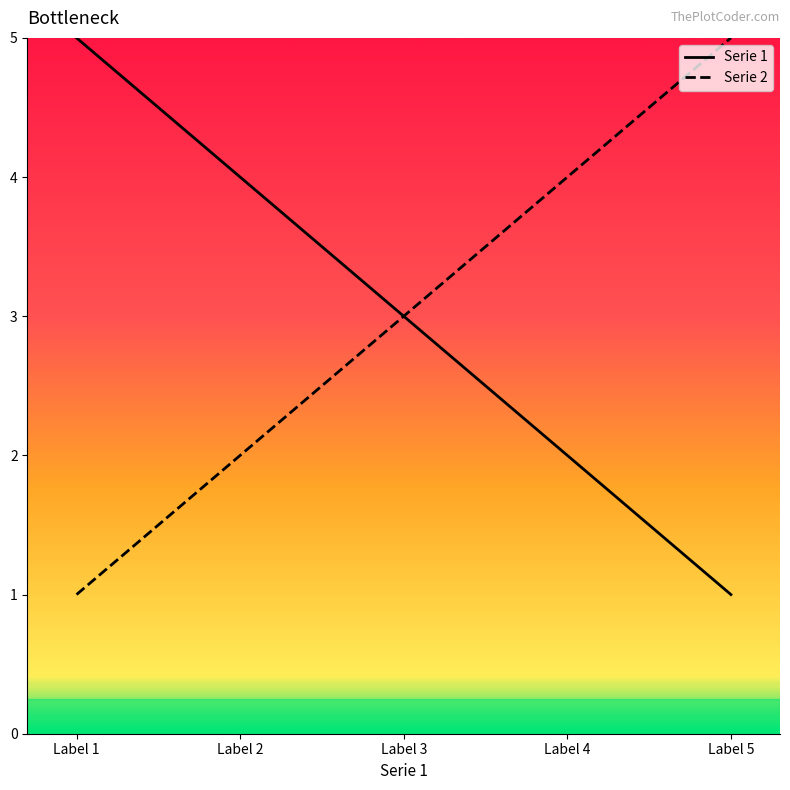

What value does the Serie 2 series have at Label 1?

1